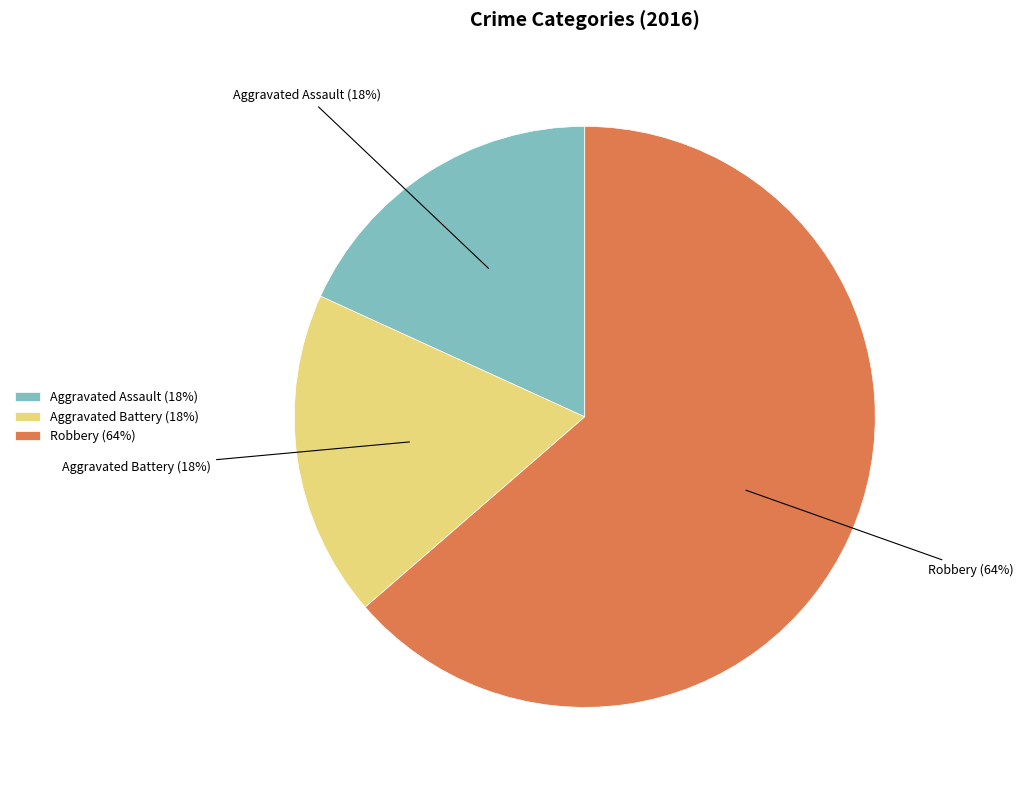

Is there a majority slice in this chart?

Yes